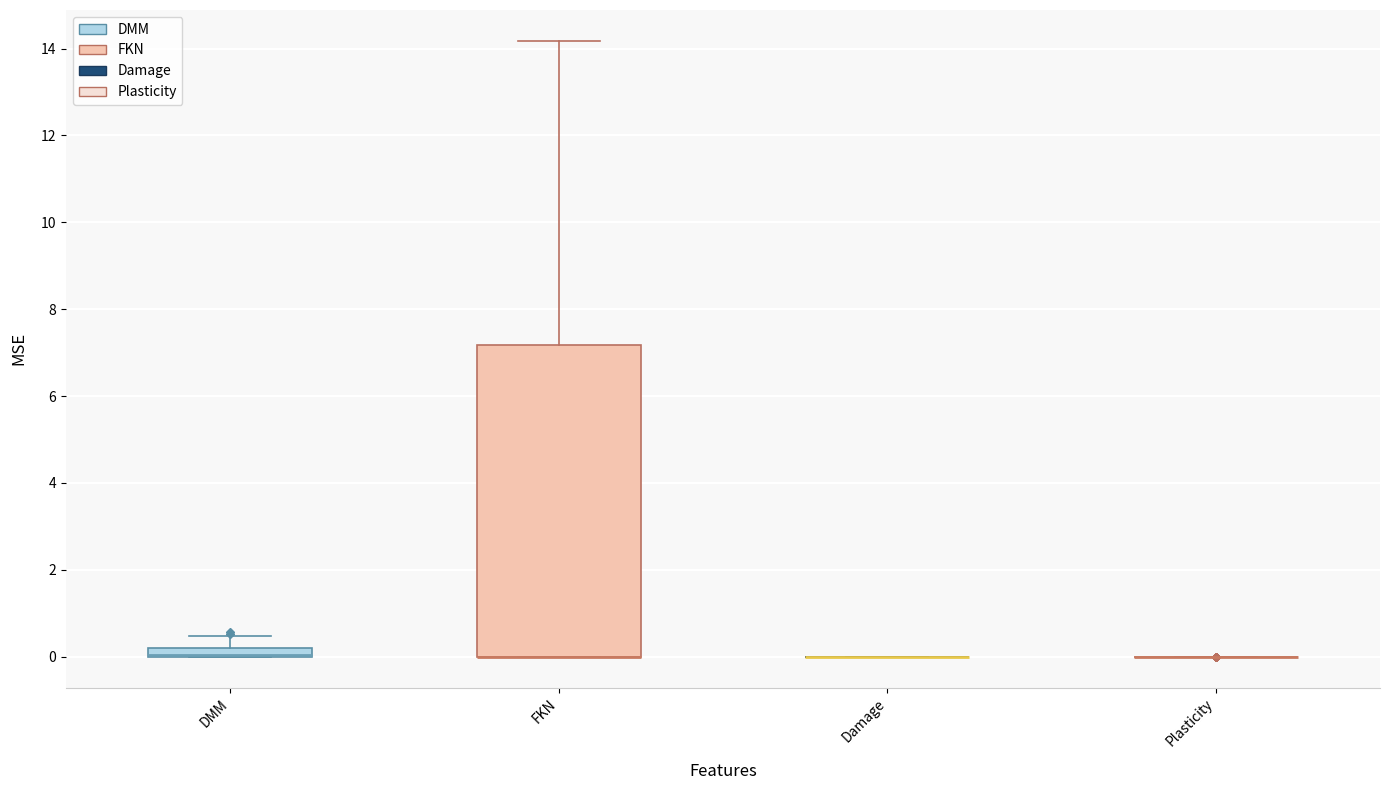

Which box is the tallest, from its lower edge to its upper edge?

FKN